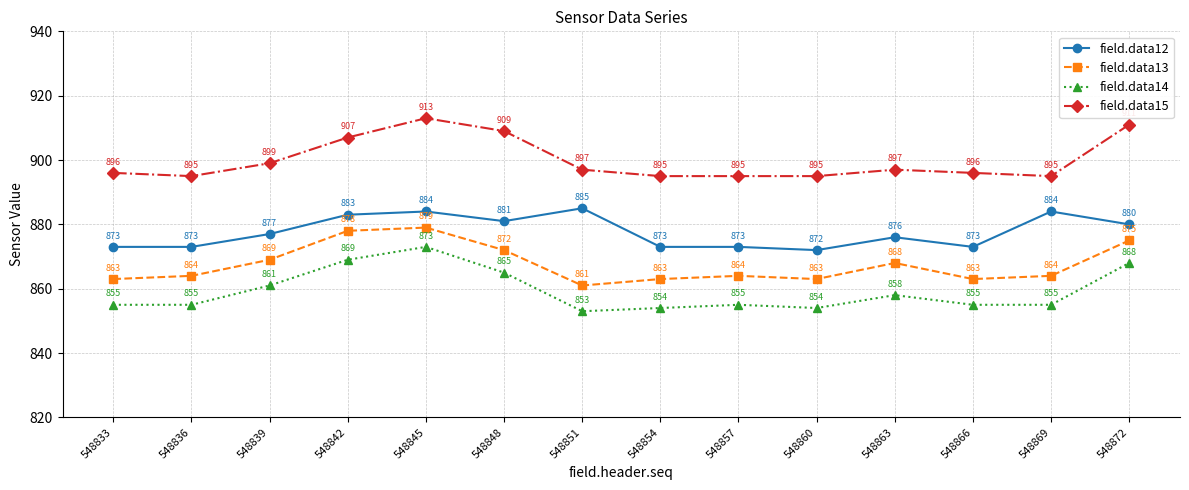

How many data points does each series have?

14